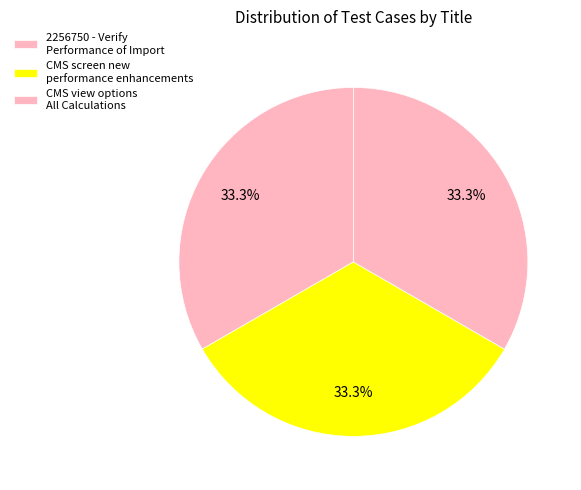

To the nearest percent, what is the combined percentage of CMS view options All Calculations and 2256750 - Verify Performance of Import?

67%